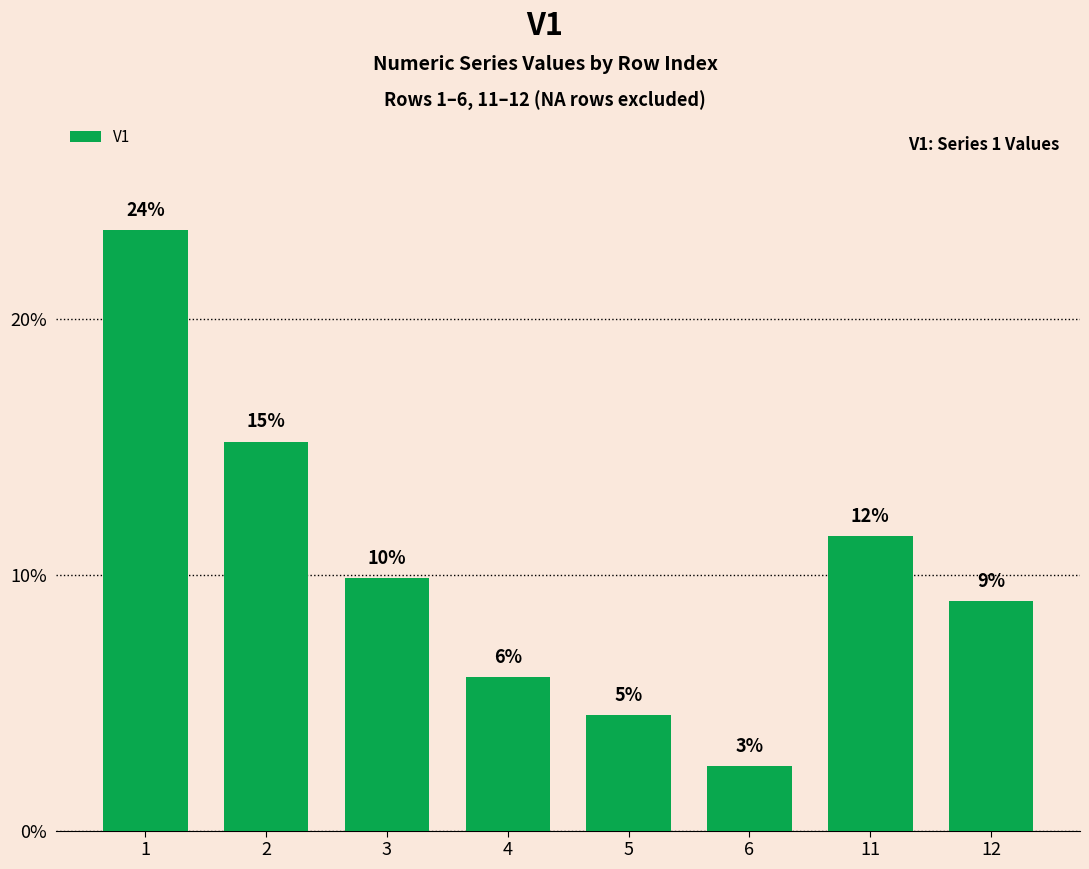

Does the chart contain any negative values?

No